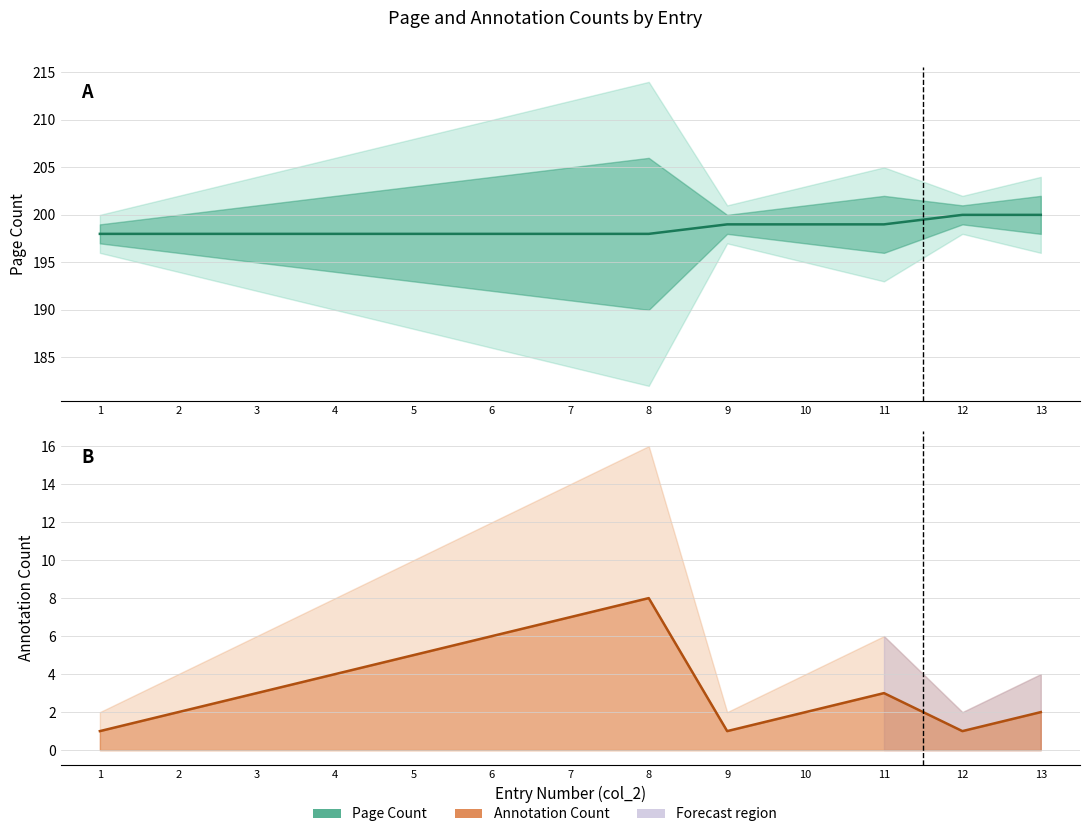

What is the value of the Page Count point at the 8th from the left?

198